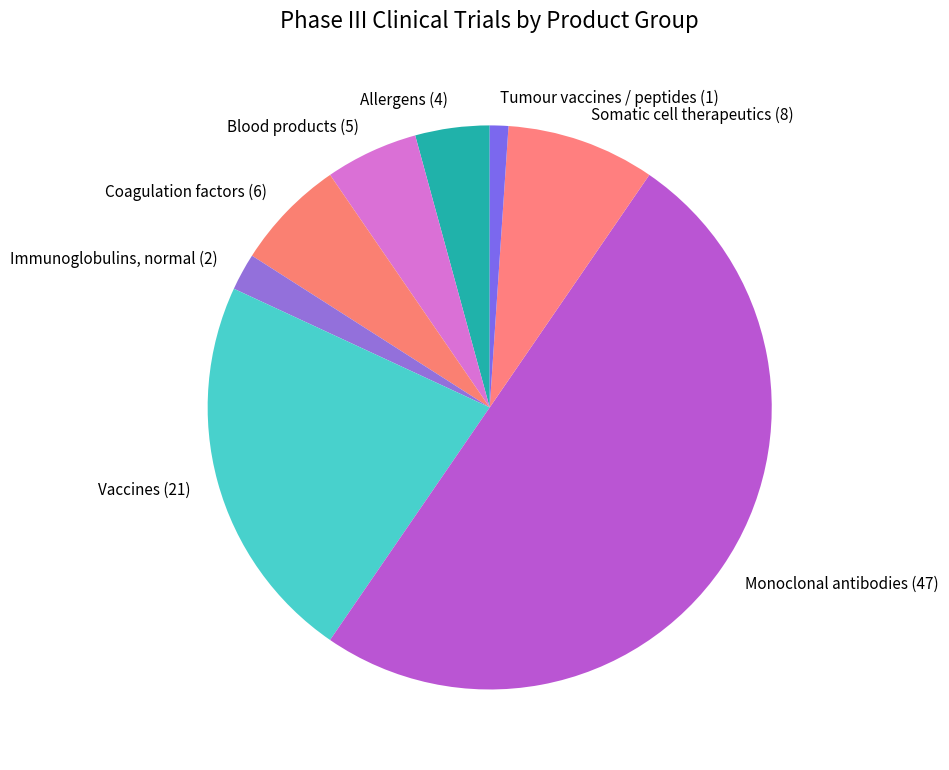

What is the largest slice in the pie chart?

Monoclonal antibodies